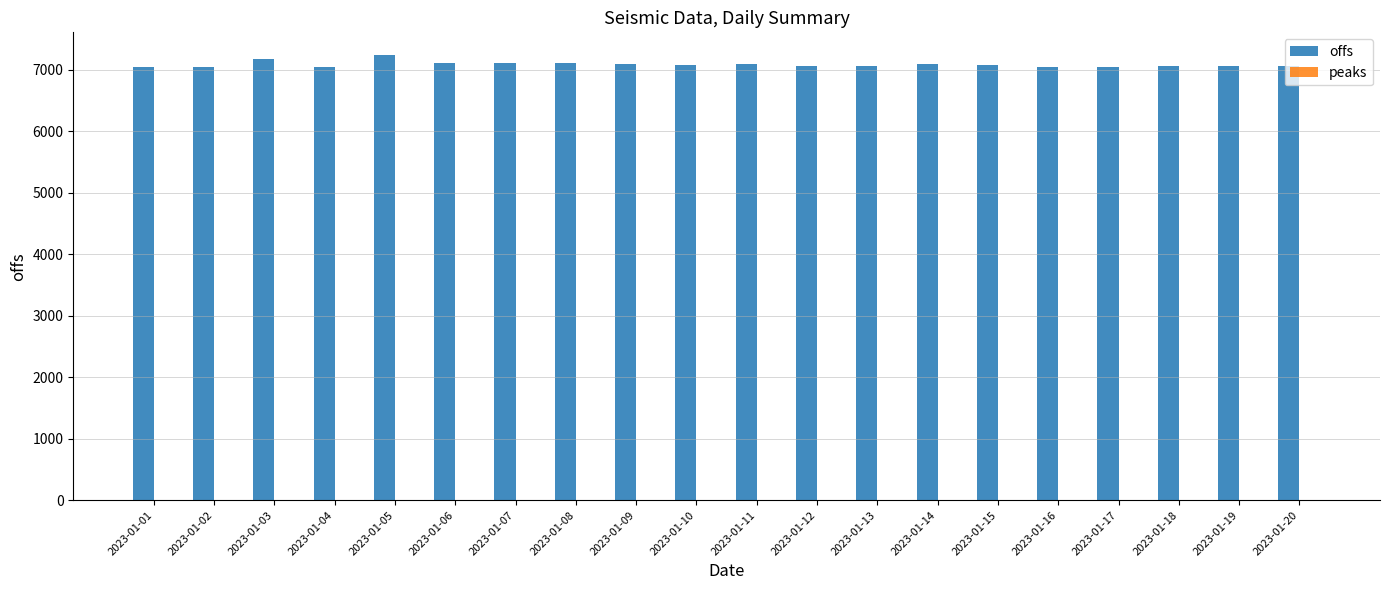

What is the maximum value shown in the chart?

7245.1